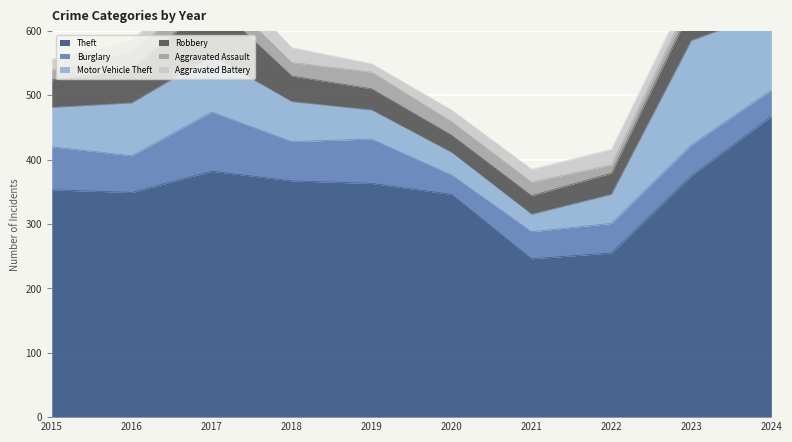

What is the difference between the second highest and second lowest values in the Aggravated Assault series?

11